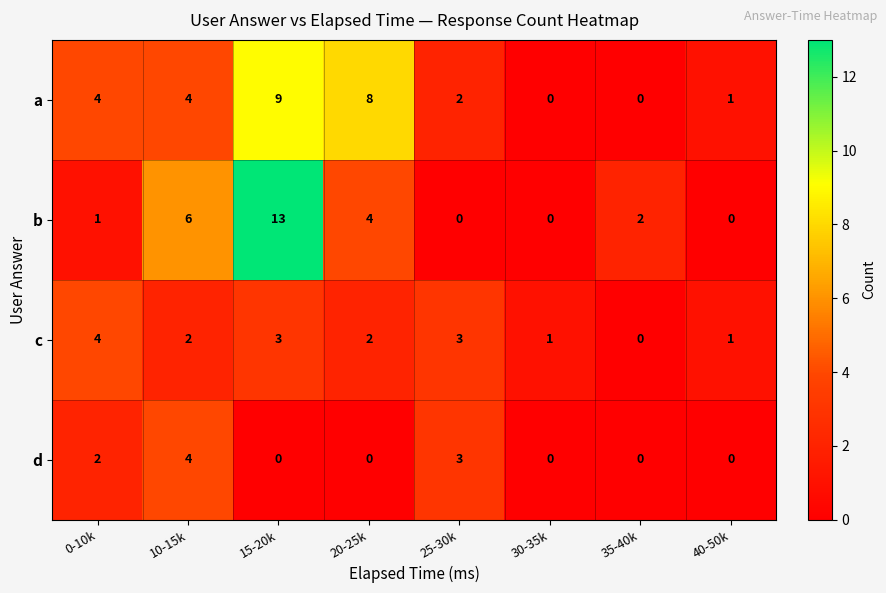

The value of b at 20-25k is 2. True or false?

False